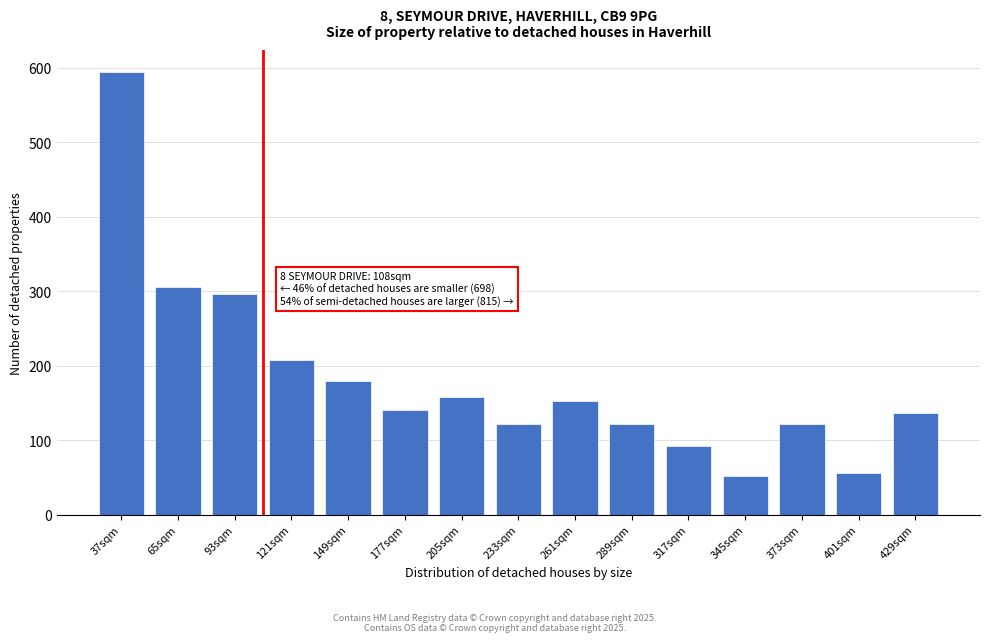

Reading left to right, list all the values displayed in this chart.

37sqm=594	65sqm=306	93sqm=296	121sqm=208	149sqm=180	177sqm=140	205sqm=158	233sqm=122	261sqm=152	289sqm=122	317sqm=92	345sqm=52	373sqm=122	401sqm=56	429sqm=136